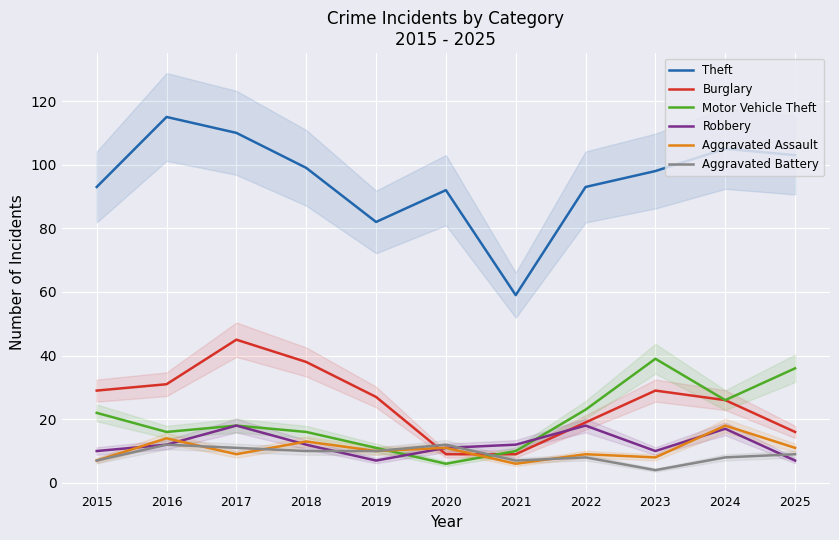

In Robbery, how many points are lower than both neighbors (excluding endpoints)?

2